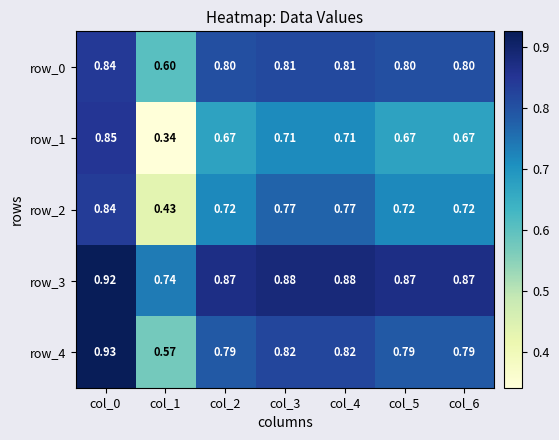

Is the value of row_3 at col_3 greater than the value of row_4 at col_0?

No